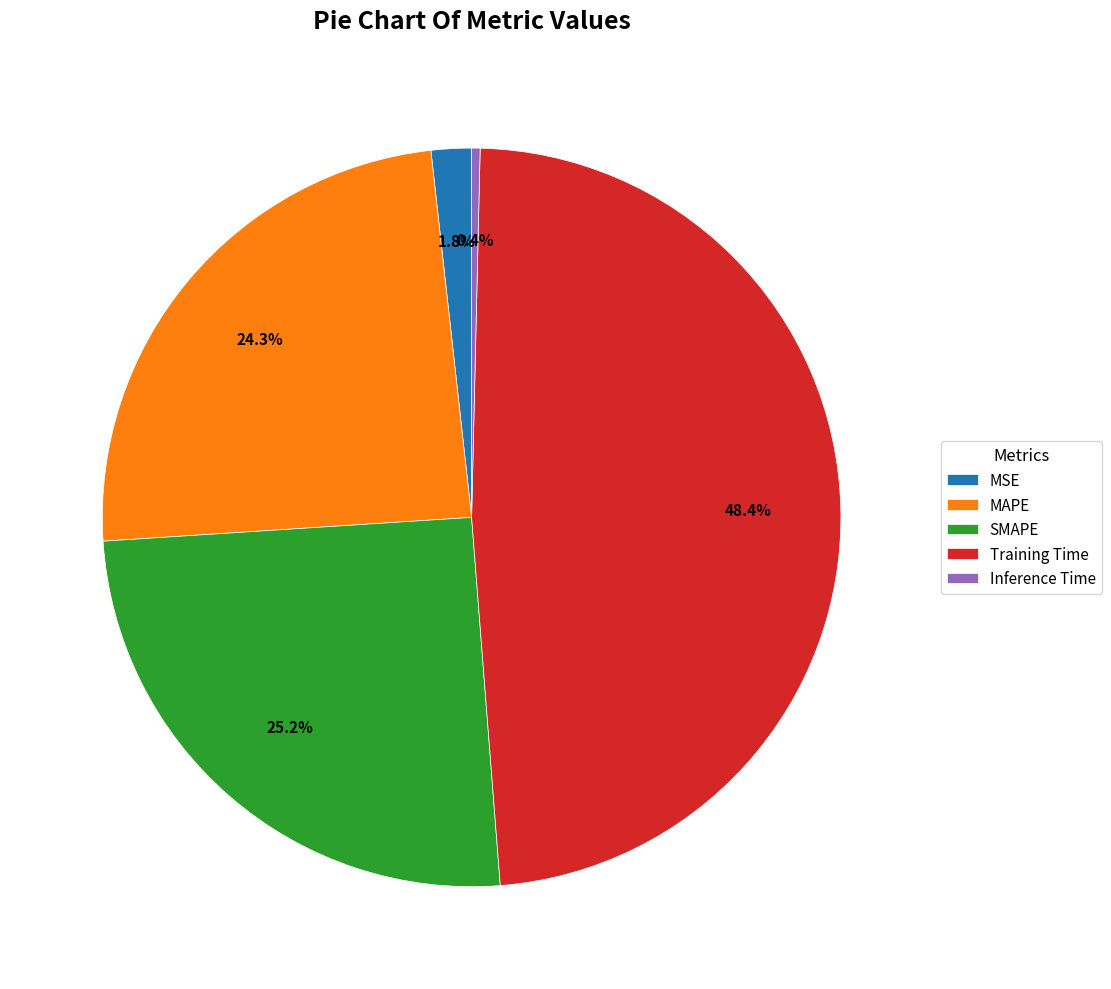

Rank the categories by value from lowest to highest.

Inference Time, MSE, MAPE, SMAPE, Training Time